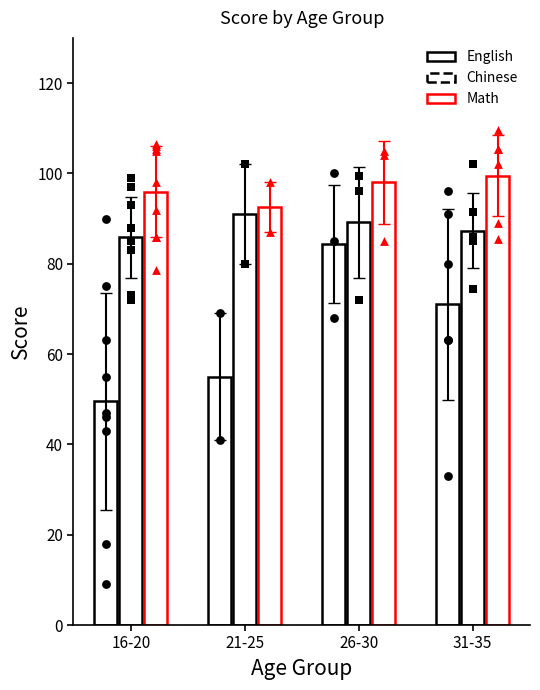

At which category is the sum across all series the highest?

26-30